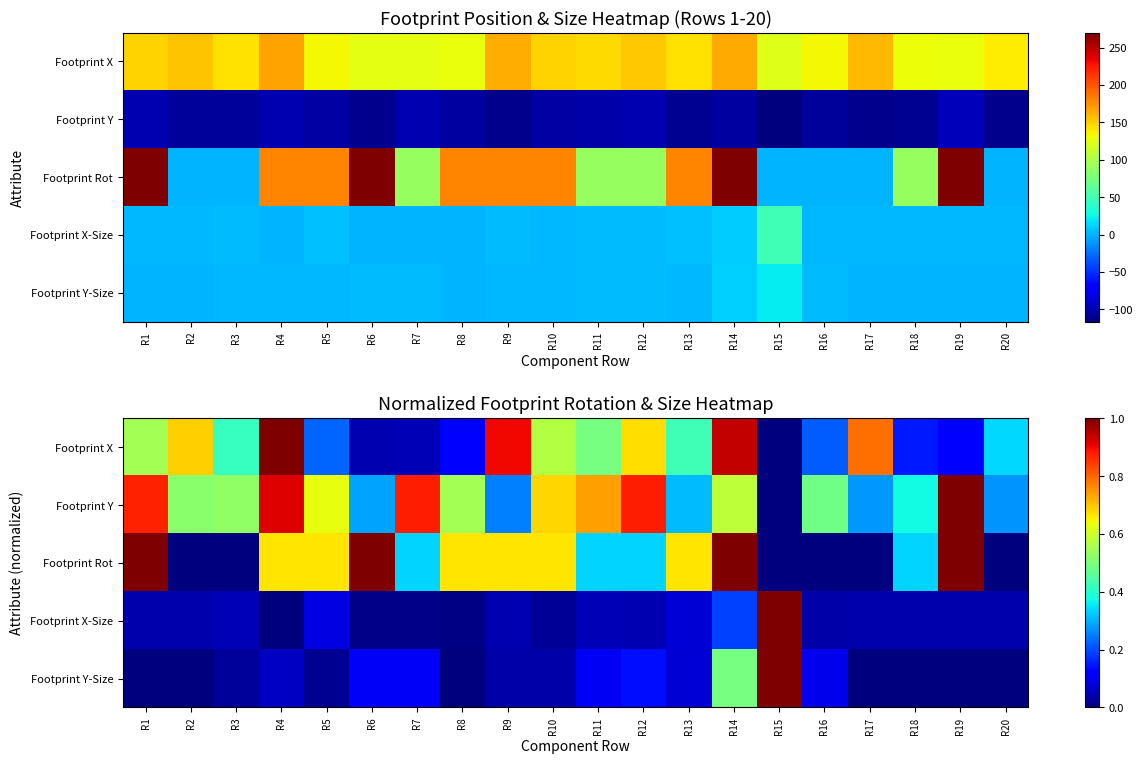

At which category is the sum across all series the highest?

R14